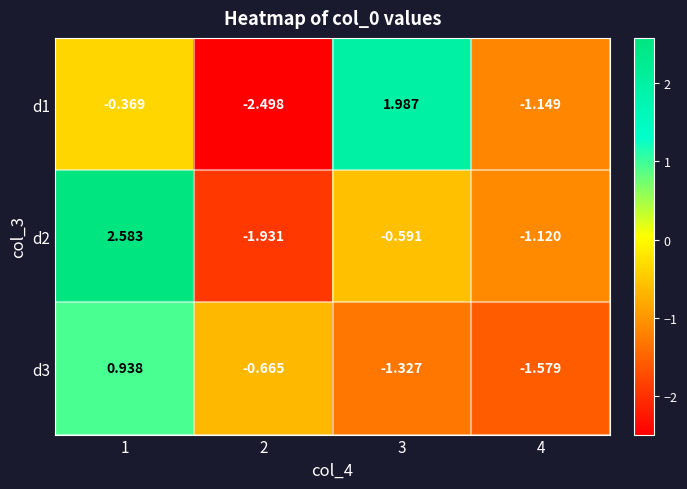

How many distinct data groups are displayed?

3